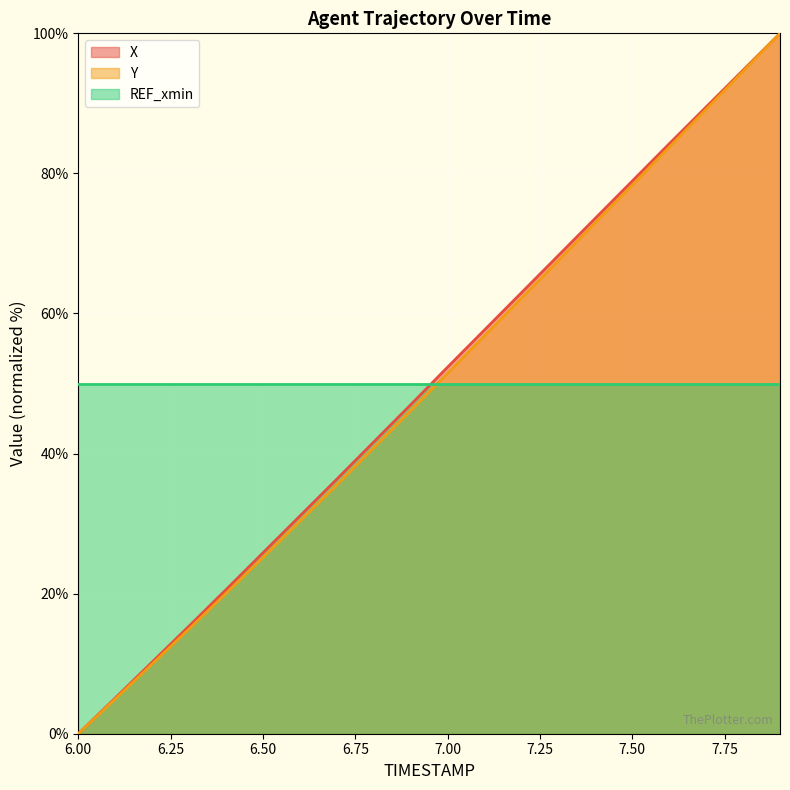

What is the difference between the highest and lowest values at 6.50?

24.9